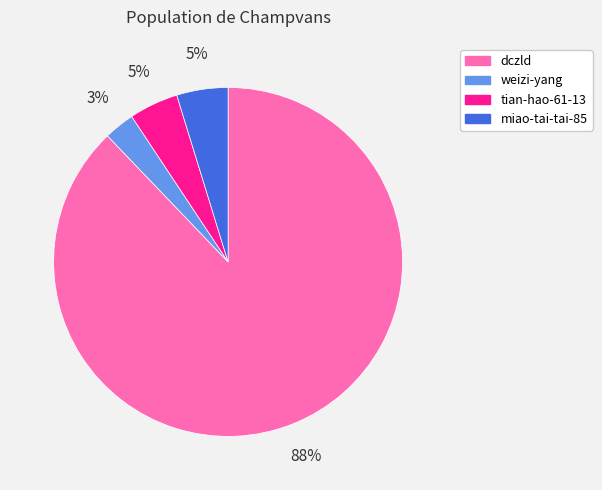

Which slice is the smallest?

weizi-yang